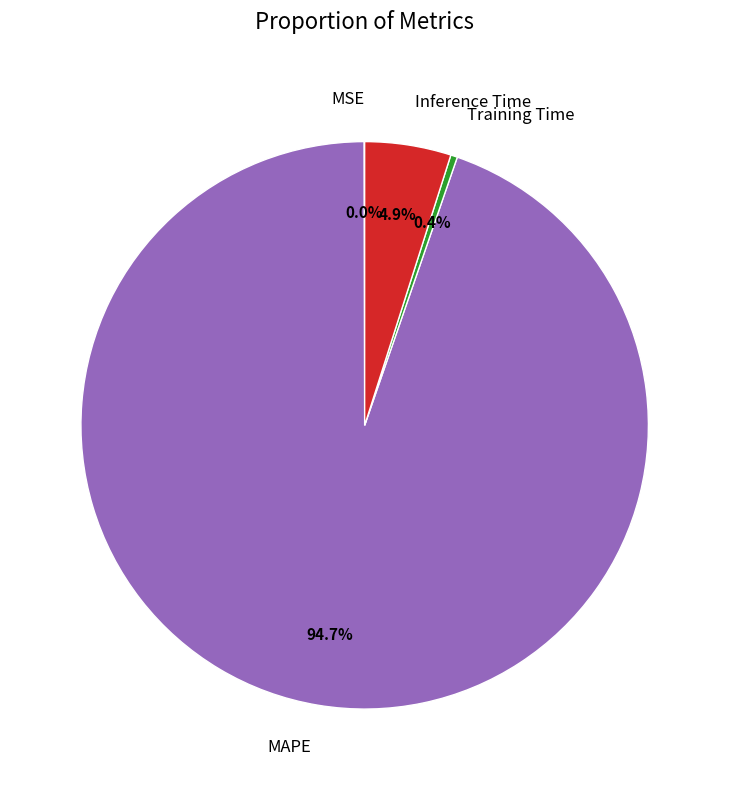

Does any single category account for the majority?

Yes